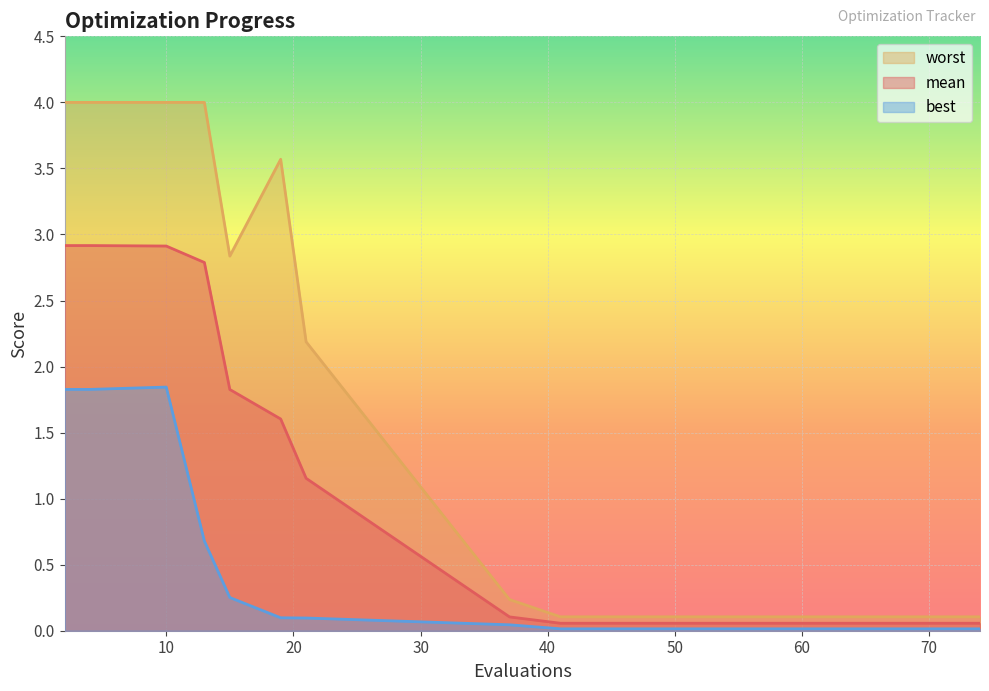

What is the value of the worst point at the 2nd from the left?

4.0